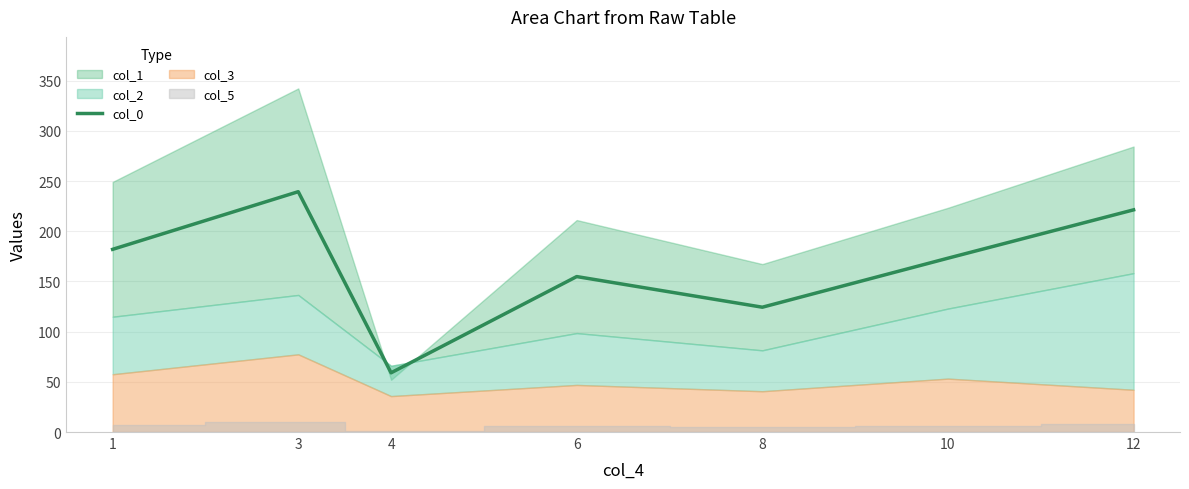

Reading left to right, what are all the values shown in this chart?

182.0	239.4	59.0	154.9	124.3	173.2	221.3